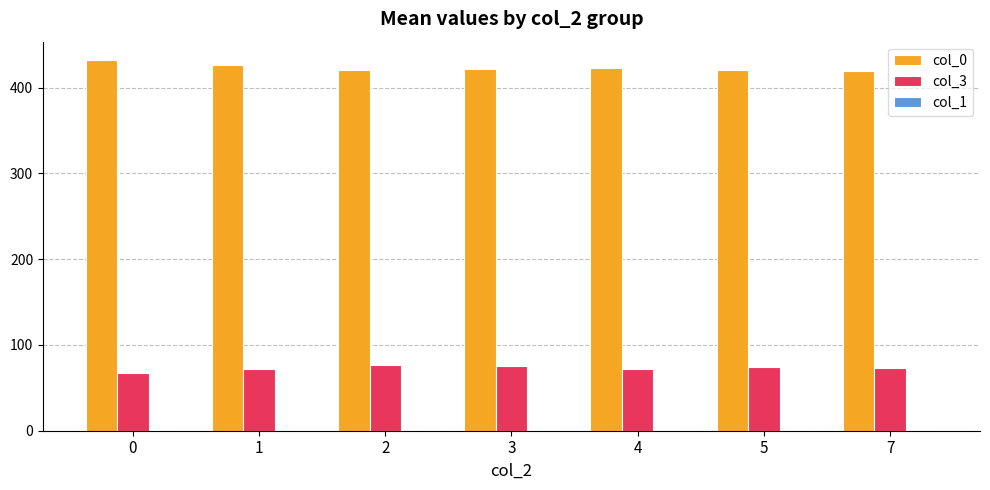

Count the number of data series in this chart.

3